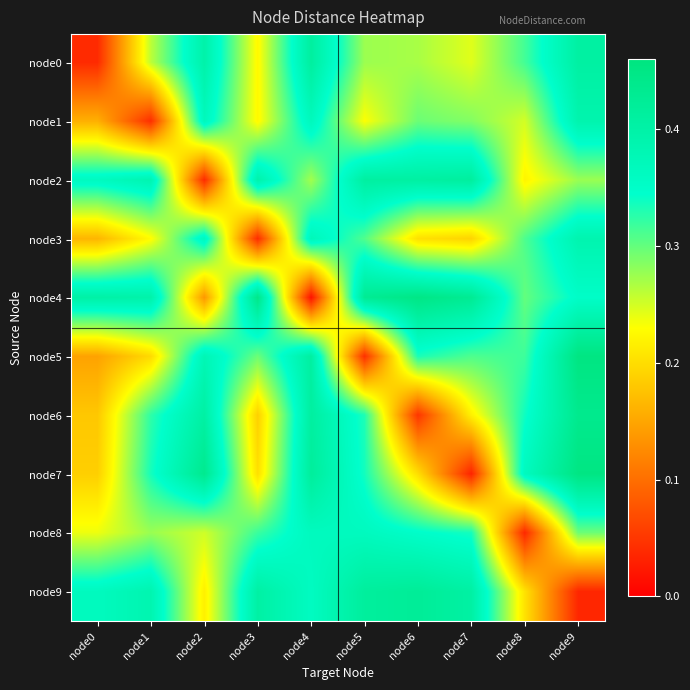

Rank the series at node5 from highest to lowest value.

node4, node9, node2, node8, node7, node6, node3, node0, node1, node5